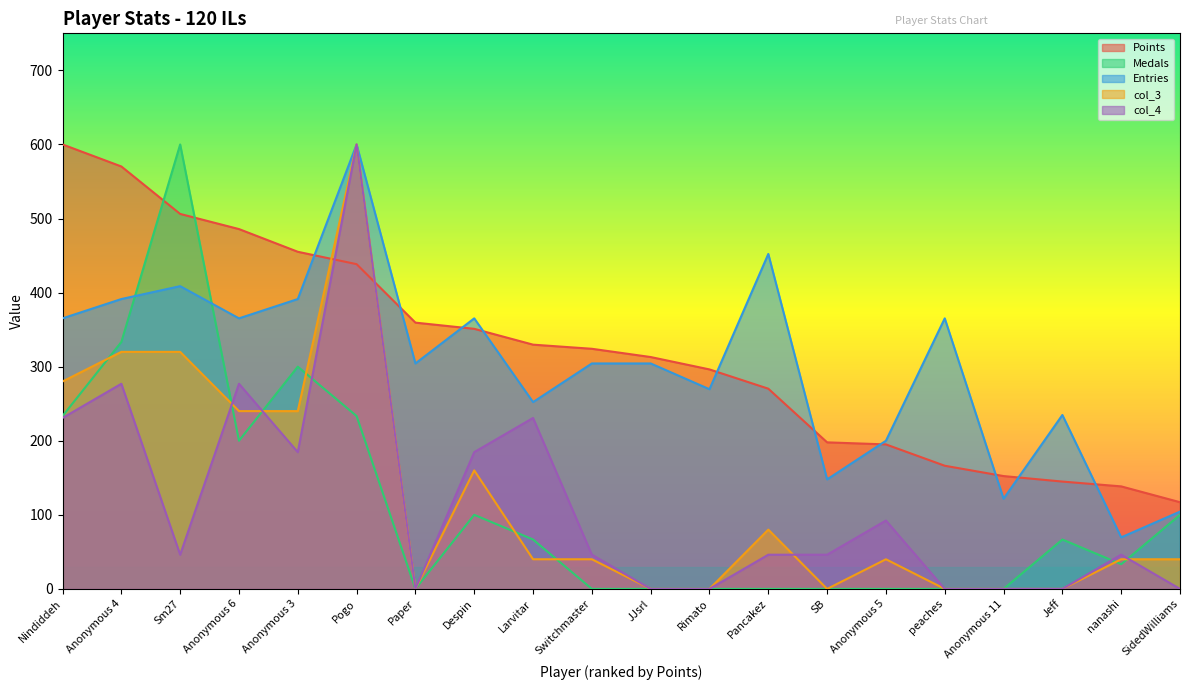

True or false: Points has more than 1 points higher than both neighbors.

False